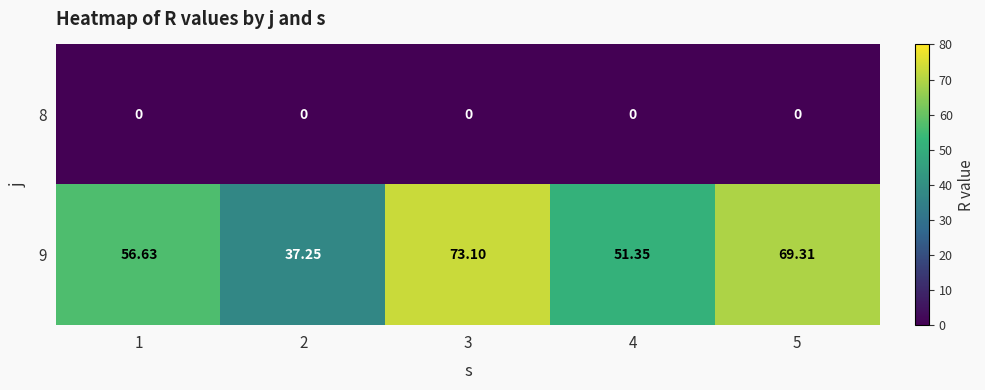

Rank the series by their maximum value, from lowest to highest.

8, 9